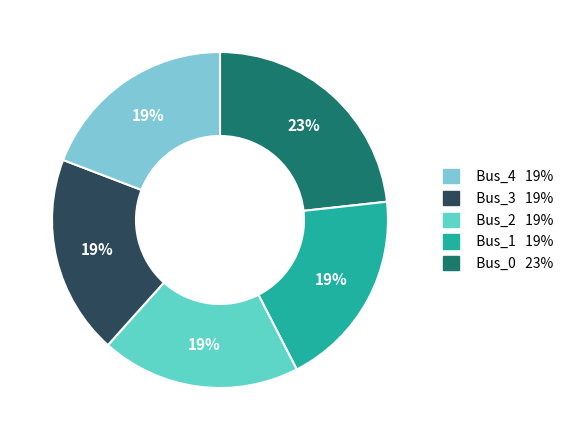

Rank the categories by value from highest to lowest.

Bus_0, Bus_3, Bus_4, Bus_2, Bus_1